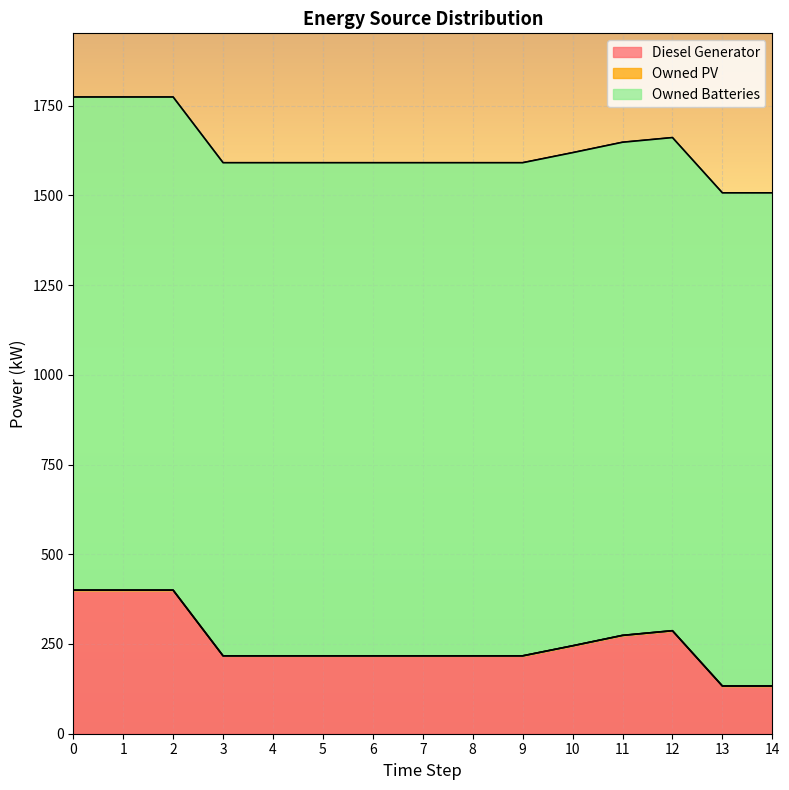

What is the highest value of the Diesel Generator series?

400